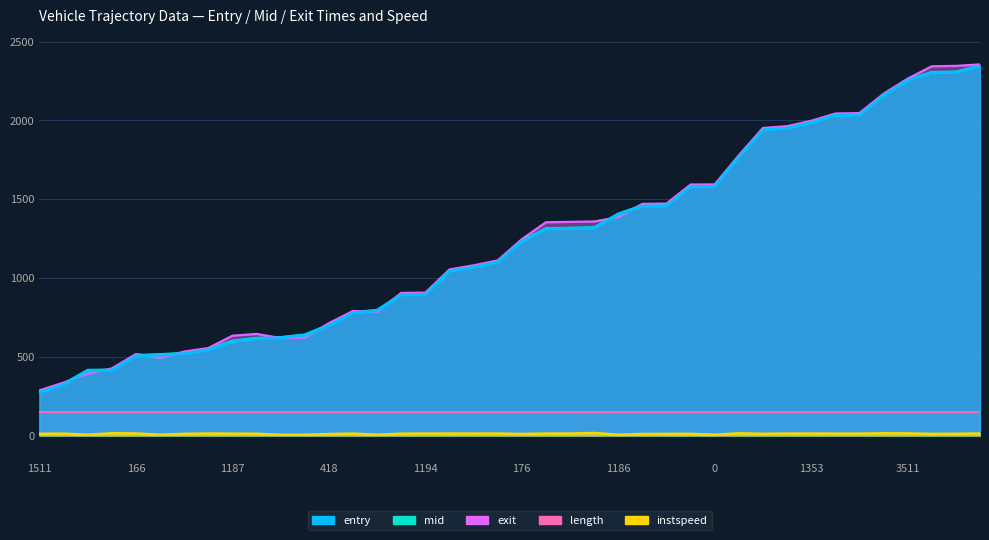

What is the total value across all series at 188?

1867.3